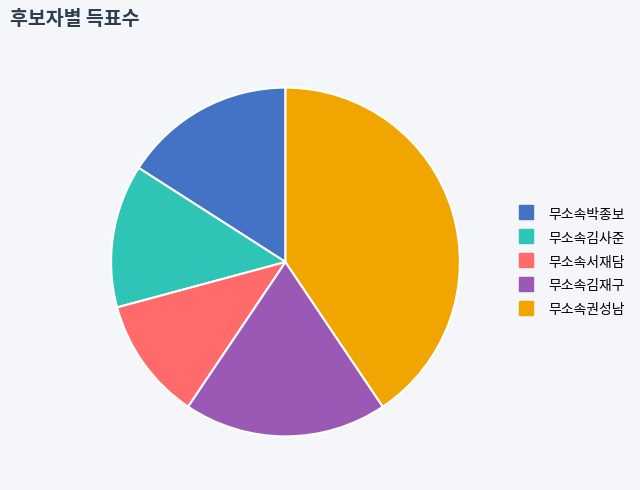

Do 무소속서재담 and 무소속김재구 together represent more than half of the pie?

No